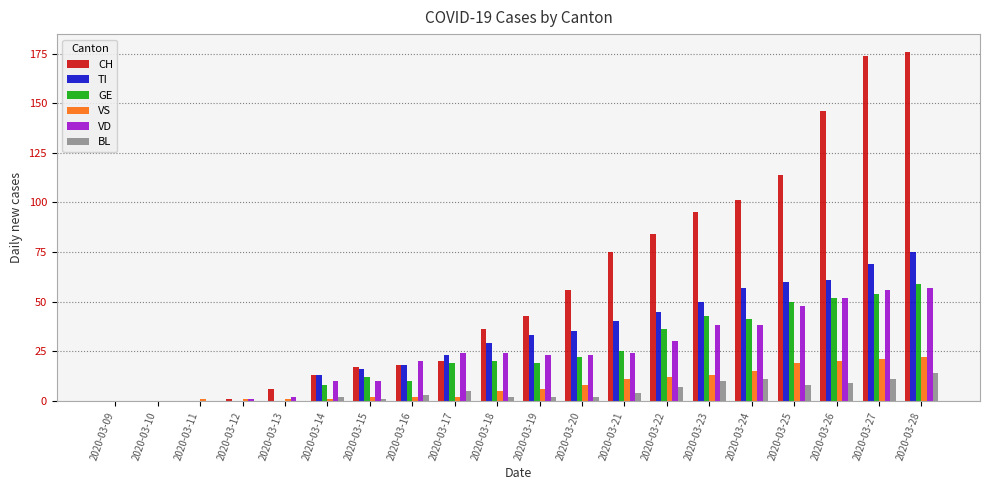

Where is GE nearest to the value 29?

2020-03-21